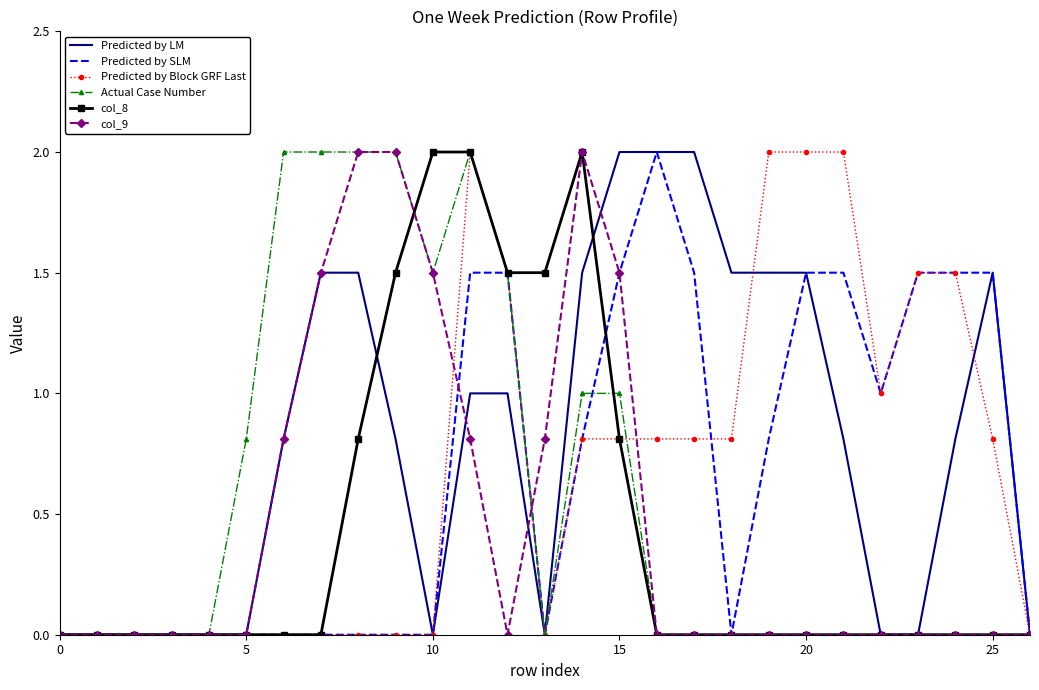

True or false: col_8 has more than 0 interior local peaks.

True